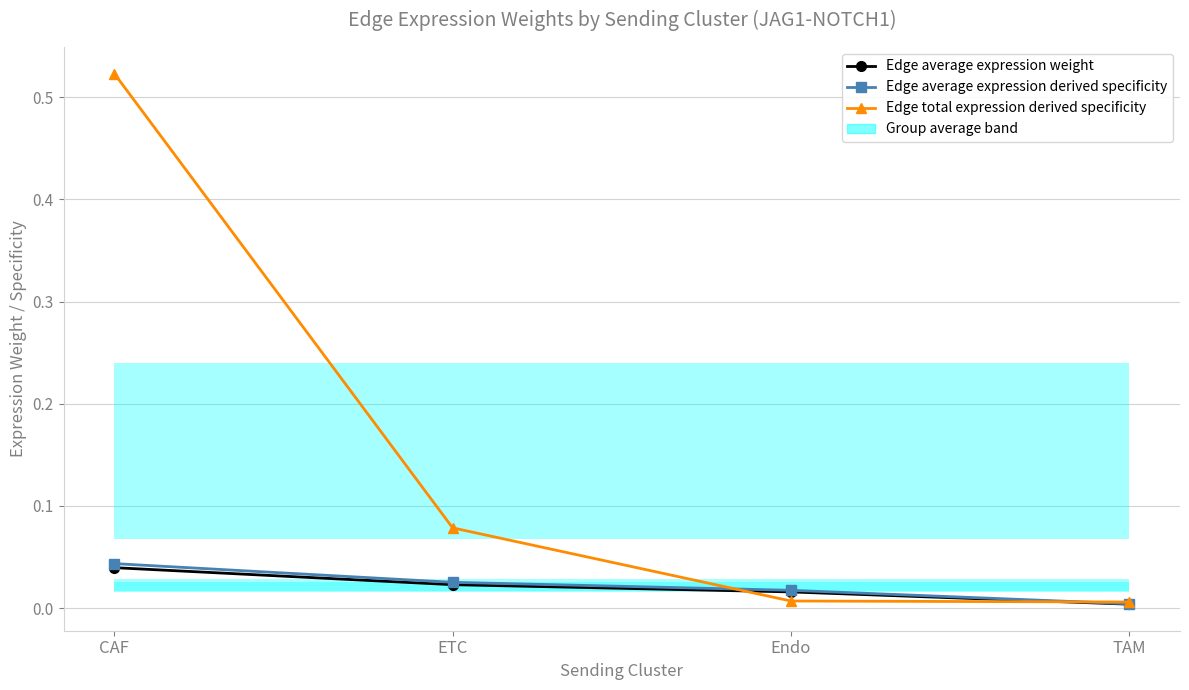

What is the greatest value displayed?

0.5